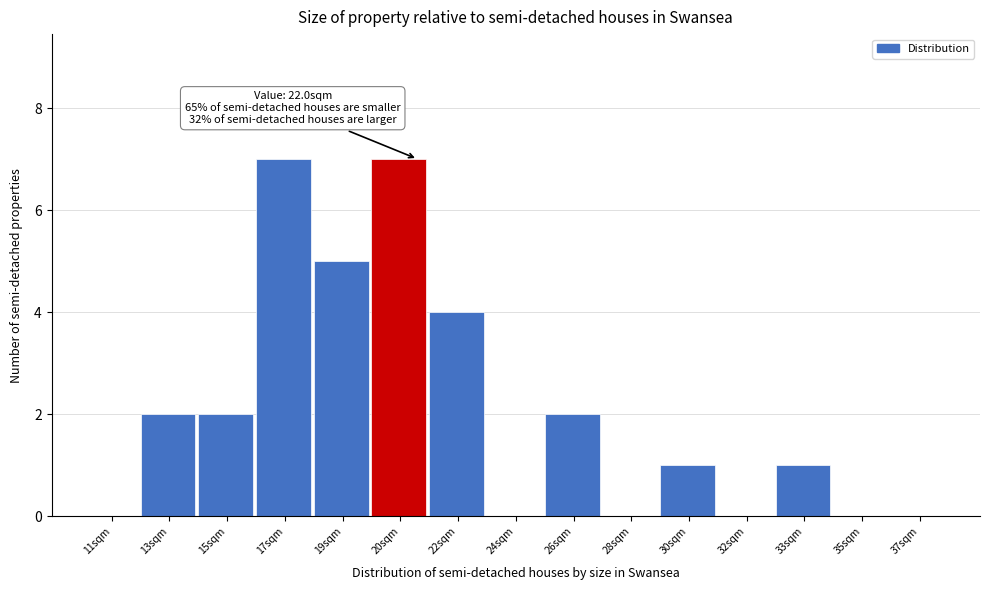

Reading right to left, what are all the values shown in this chart?

37sqm=0	35sqm=0	33sqm=1	32sqm=0	30sqm=1	28sqm=0	26sqm=2	24sqm=0	22sqm=4	20sqm=7	19sqm=5	17sqm=7	15sqm=2	13sqm=2	11sqm=0